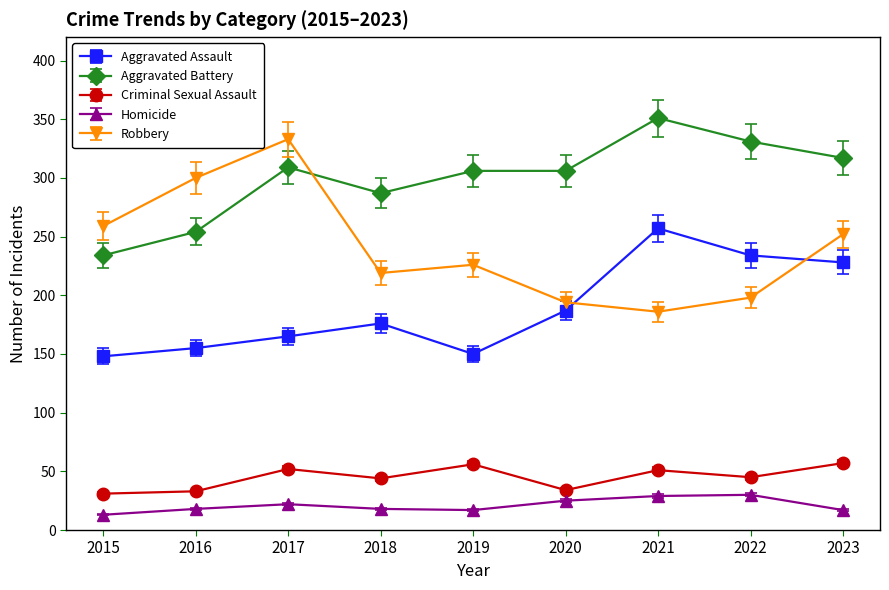

What is the spread (max minus min) of values at 2018?

269